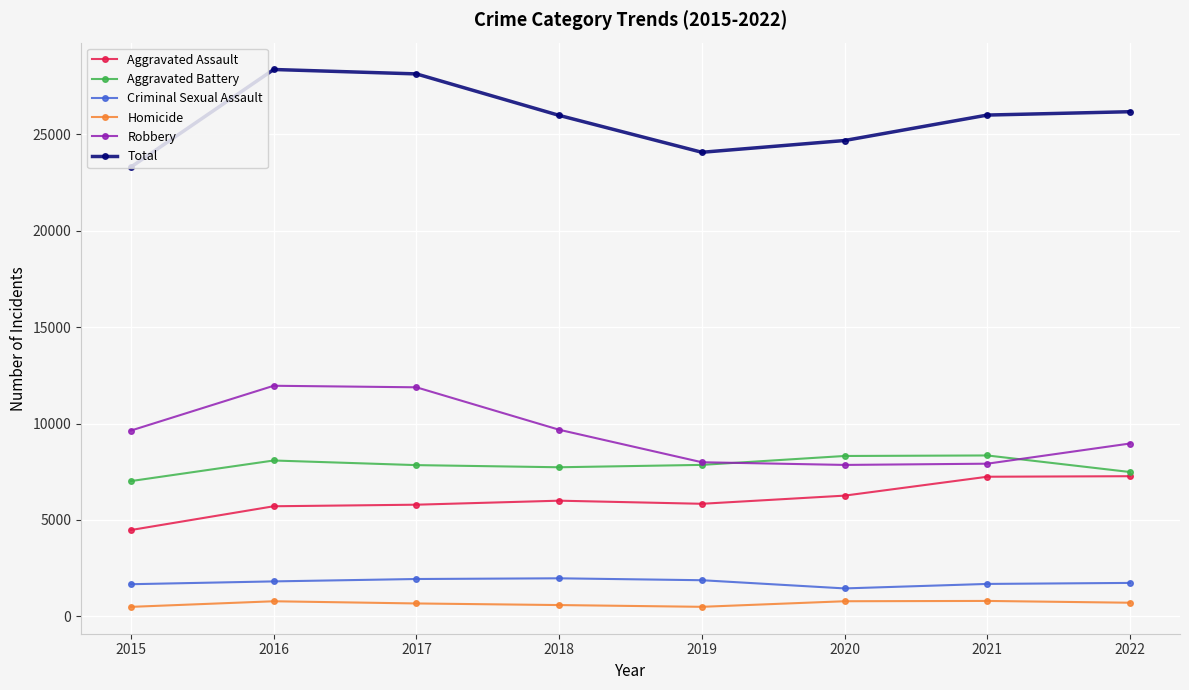

How many lines are shown in the chart?

6